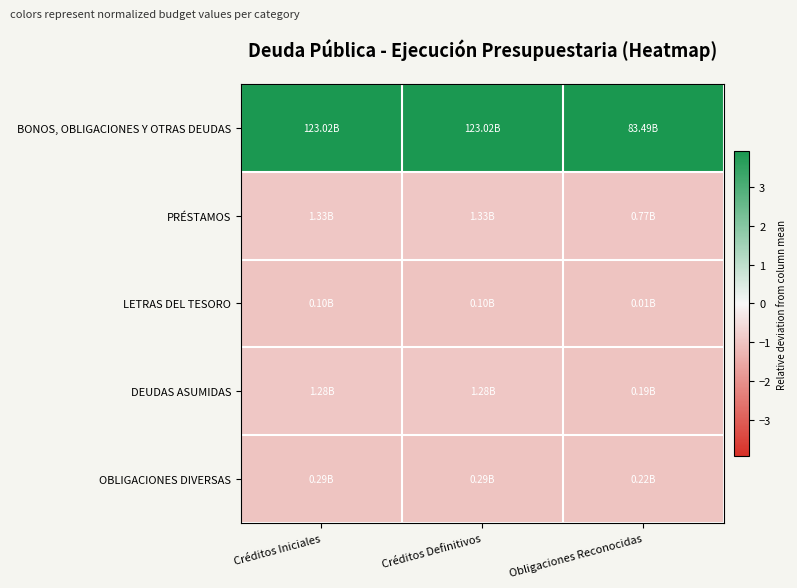

How many categories are shown in the chart?

3